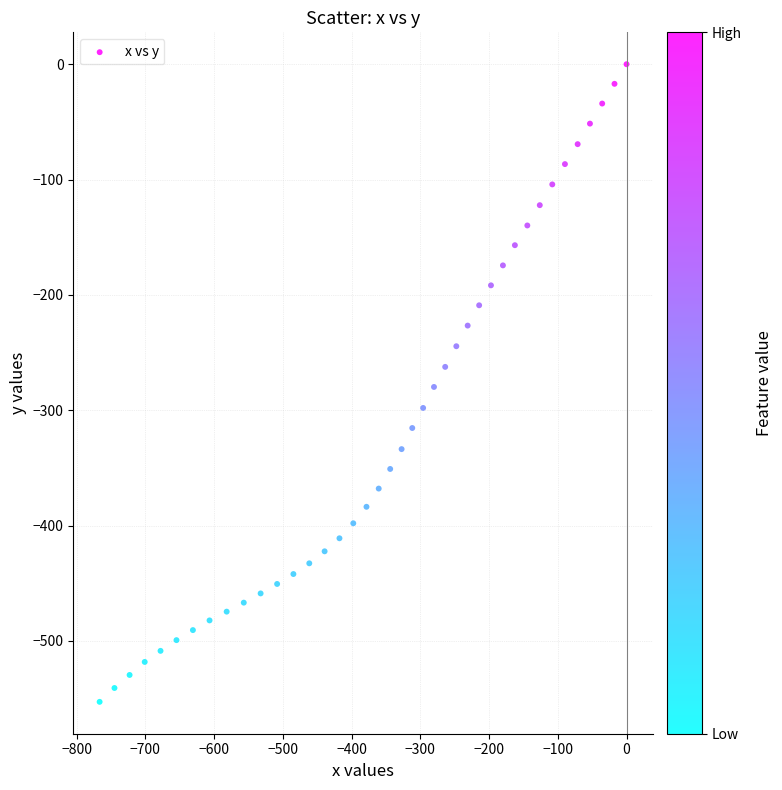

What is the range of Y values (max minus min)?

552.8